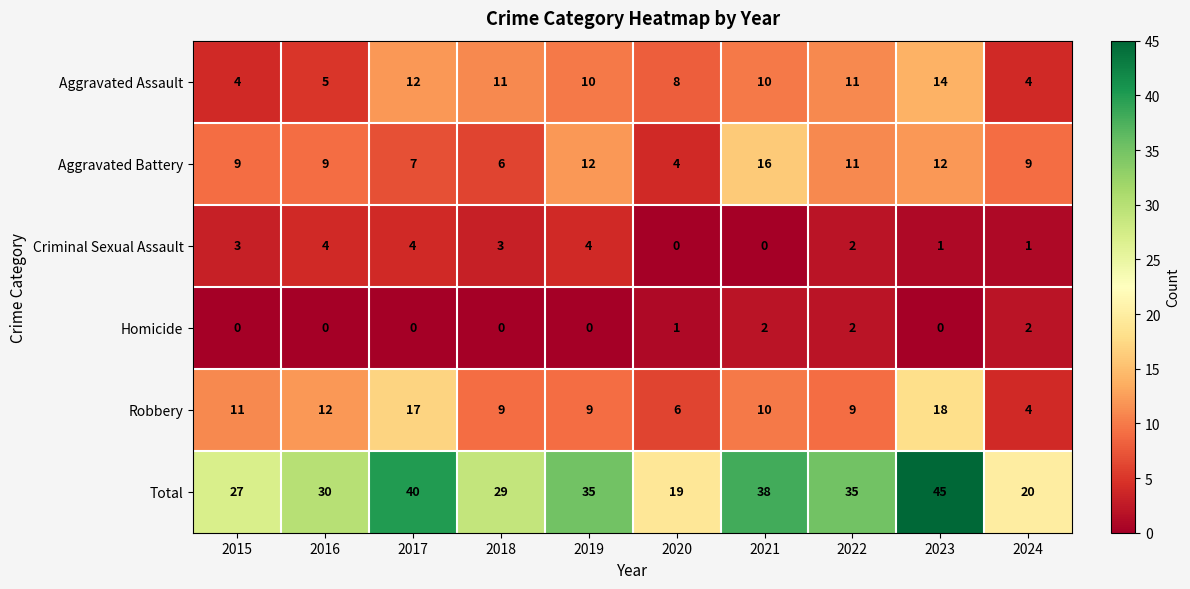

What is the total value across all series at 2015?

54